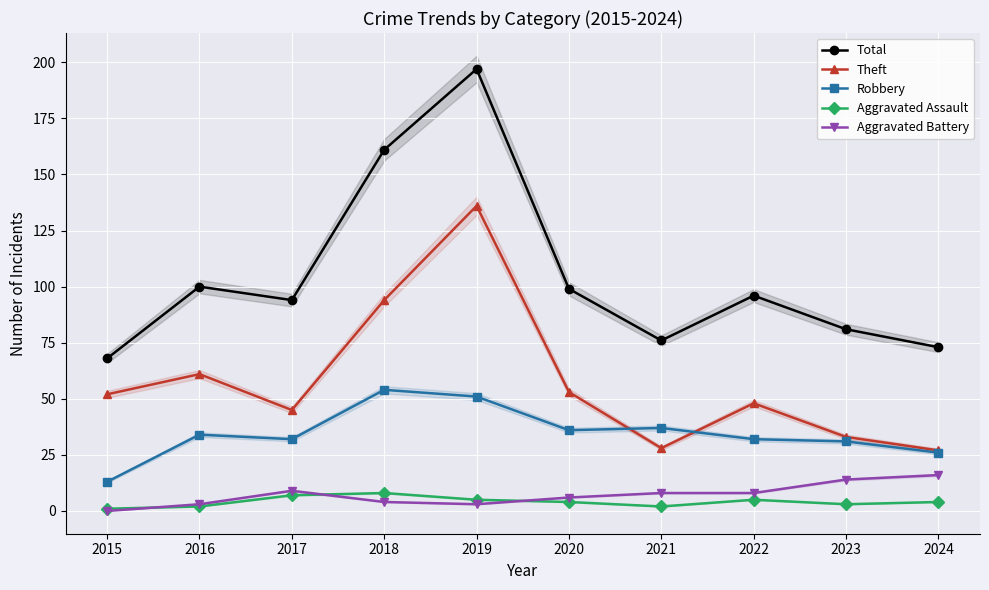

True or false: Theft and Aggravated Battery intersect in this chart.

False